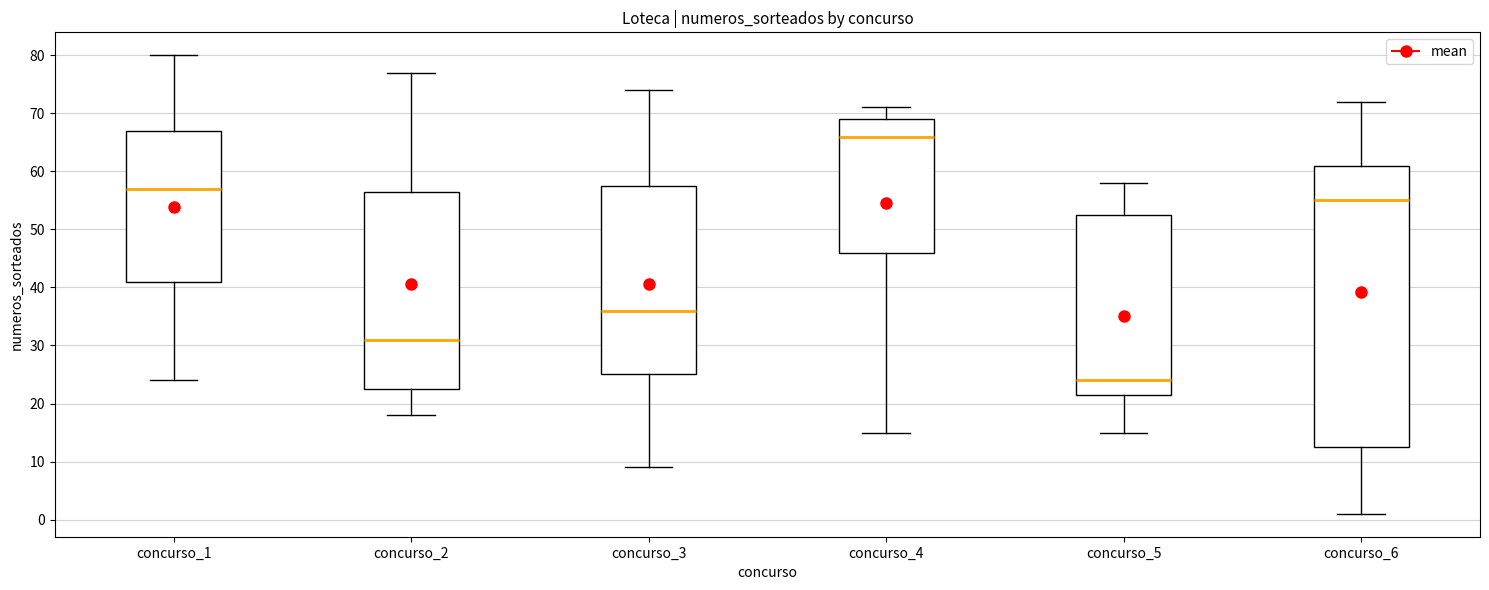

Reading left to right, transcribe this box plot: for each box, give where its median line is, the range the box spans, and where its two whiskers end, as read against the y-axis. The values are not printed on the chart, so give them approximately, as read against the axis.

concurso_1: median 57, box 41 to 67, whiskers 24 to 80
concurso_2: median 31, box 23 to 57, whiskers 18 to 77
concurso_3: median 36, box 25 to 58, whiskers 9 to 74
concurso_4: median 66, box 46 to 69, whiskers 15 to 71
concurso_5: median 24, box 22 to 53, whiskers 15 to 58
concurso_6: median 55, box 13 to 61, whiskers 1 to 72